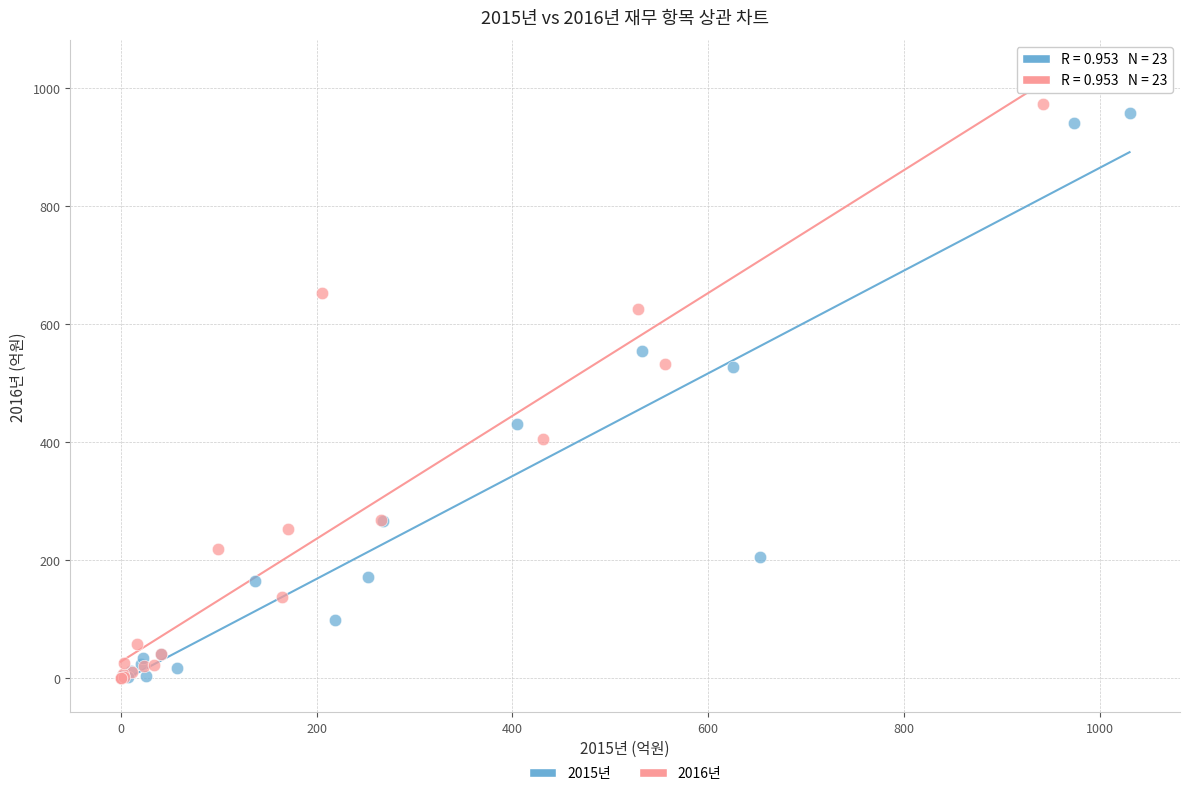

What are all the series names shown in the legend?

2015년, 2016년